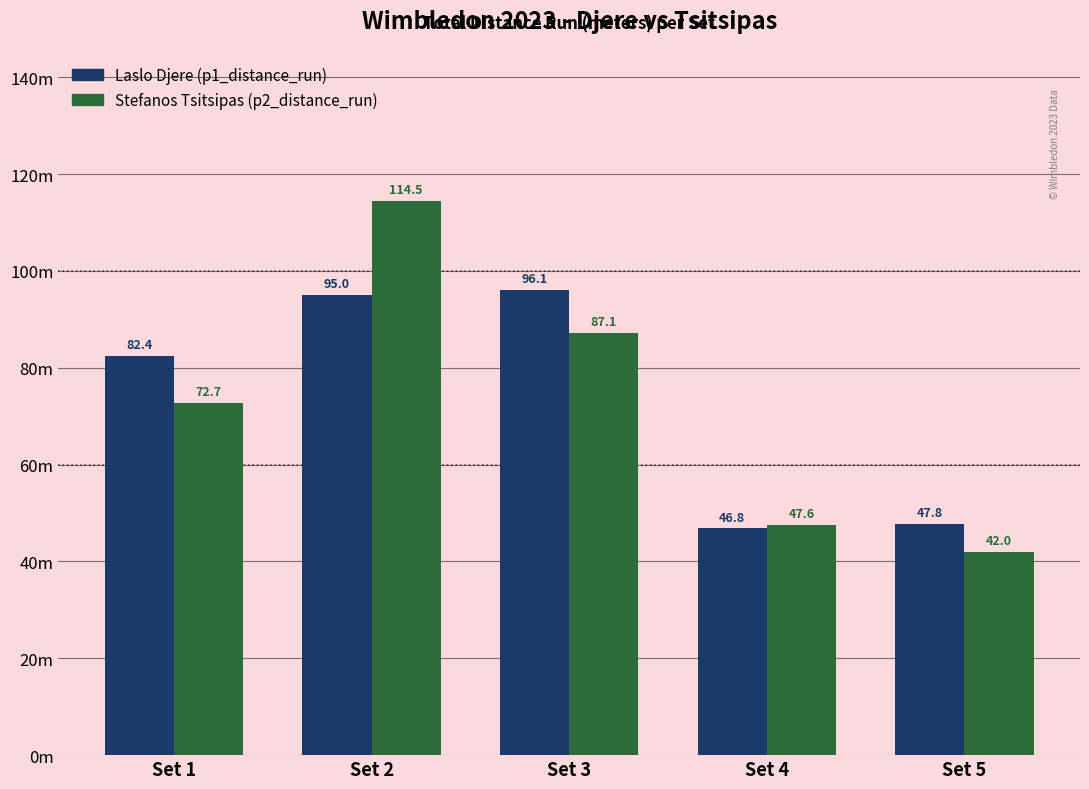

Are the bars grouped side by side (vs. stacked)?

Yes